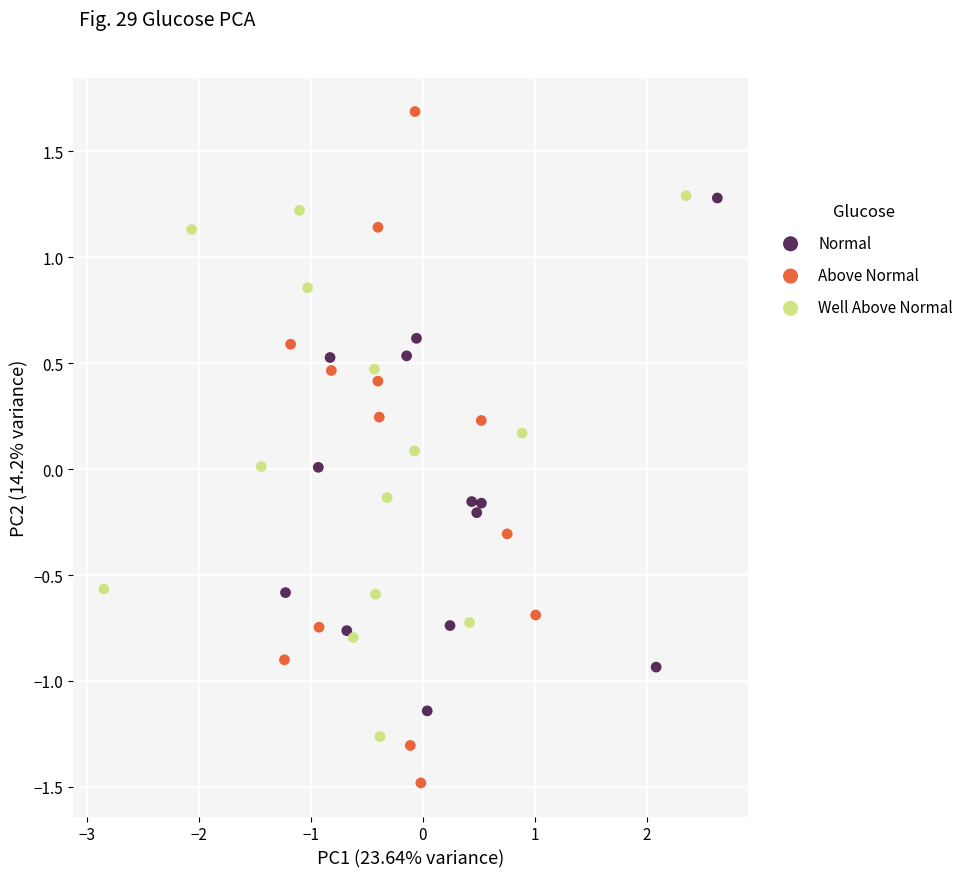

What are all the series names shown in the legend?

Normal, Above Normal, Well Above Normal